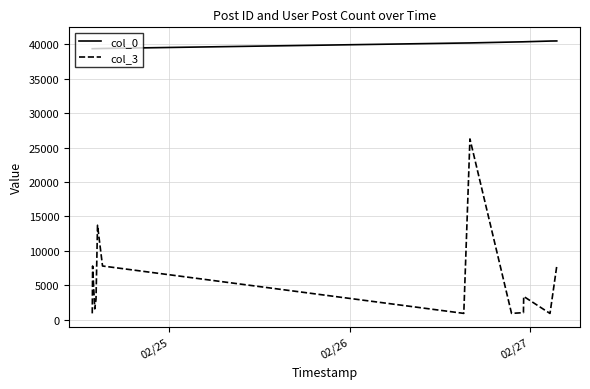

Which series has the largest range (max minus min)?

col_3